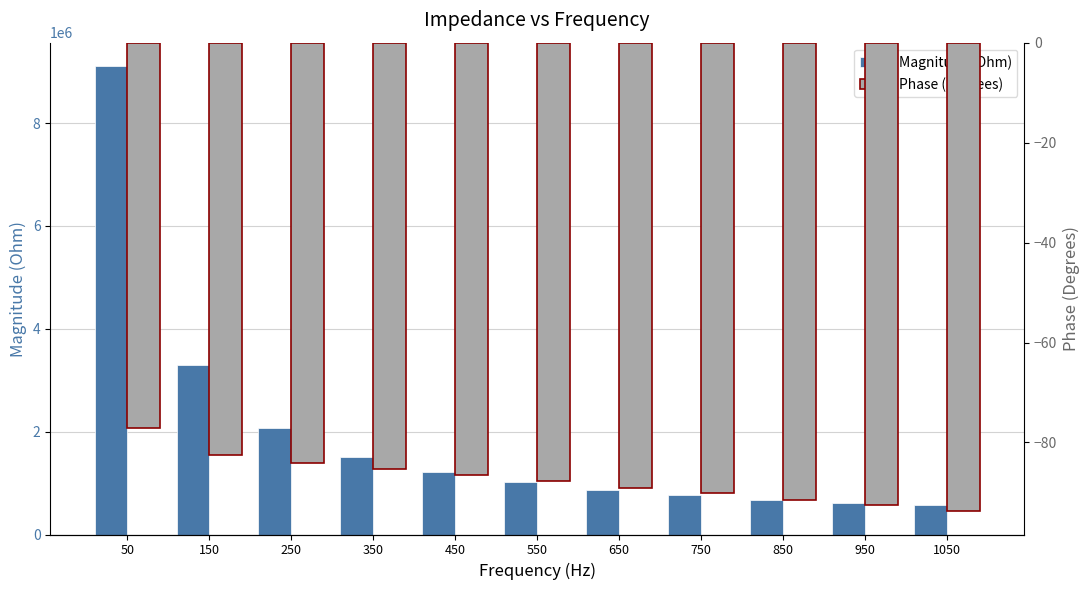

At which category is the sum across all series the highest?

50